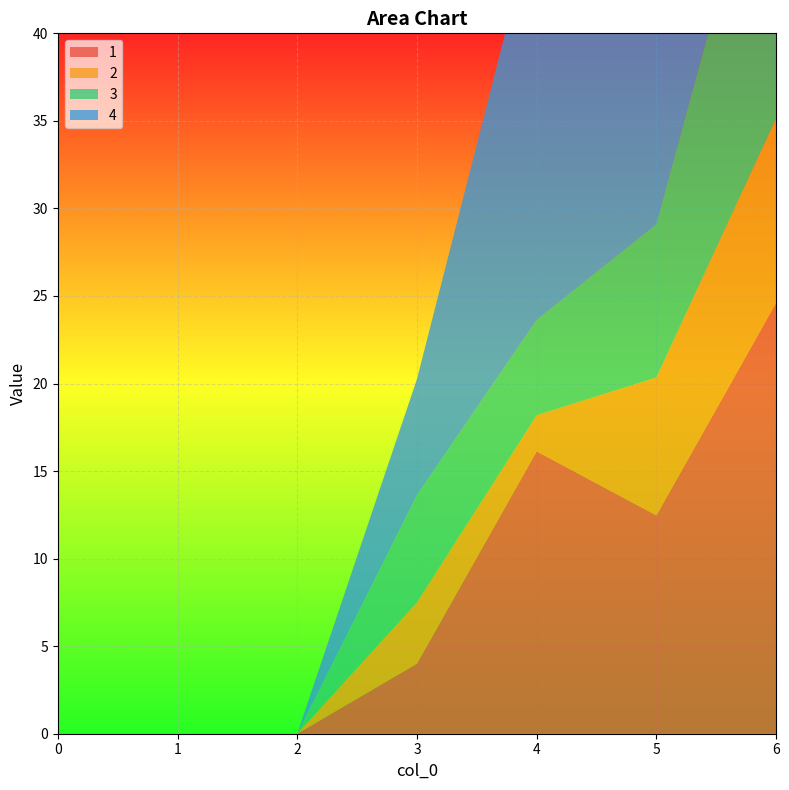

Reading left to right, list all the values displayed in this chart.

1: 0=0.0	1=0.0	2=0.0	3=4.0	4=16.1	5=12.5	6=24.6
2: 0=0.0	1=0.0	2=0.0	3=3.5	4=2.1	5=7.9	6=10.5
3: 0=0.0	1=0.0	2=0.0	3=6.1	4=5.4	5=8.8	6=19.2
4: 0=0.0	1=0.0	2=0.0	3=6.6	4=23.4	5=15.3	6=35.6